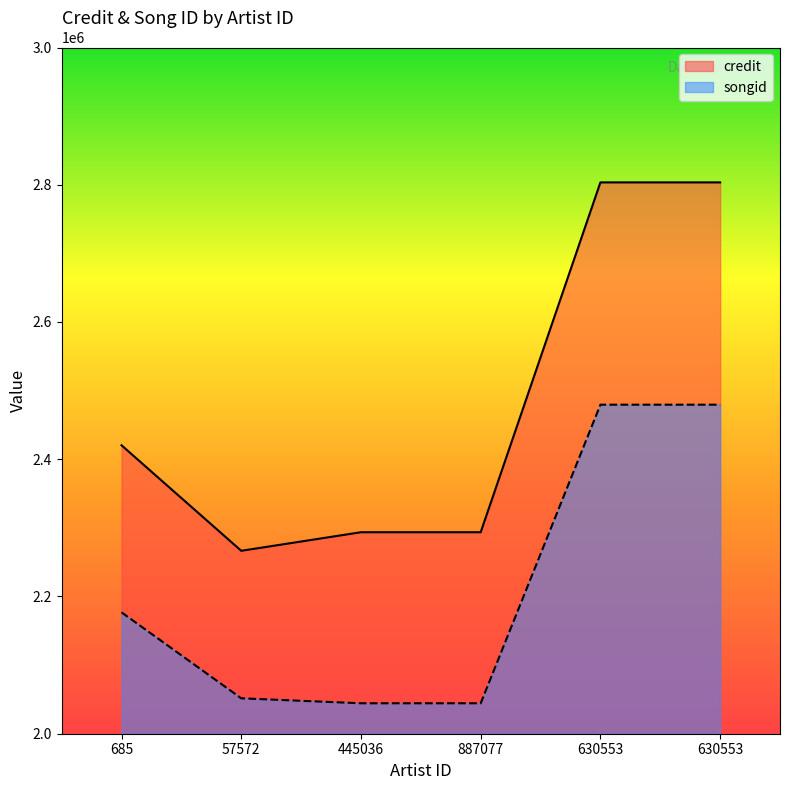

True or false: songid and credit cross at least once.

False